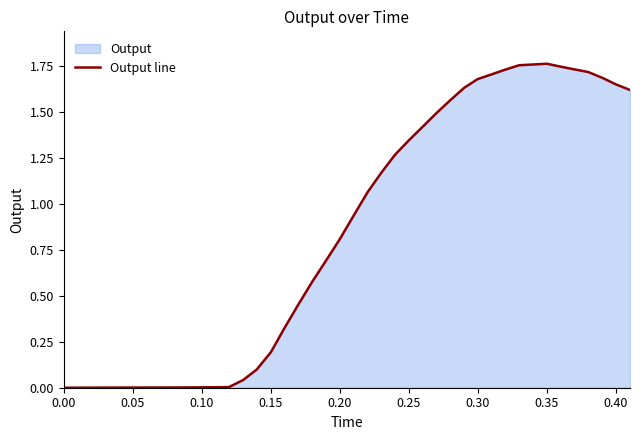

How many lines are shown in the chart?

1